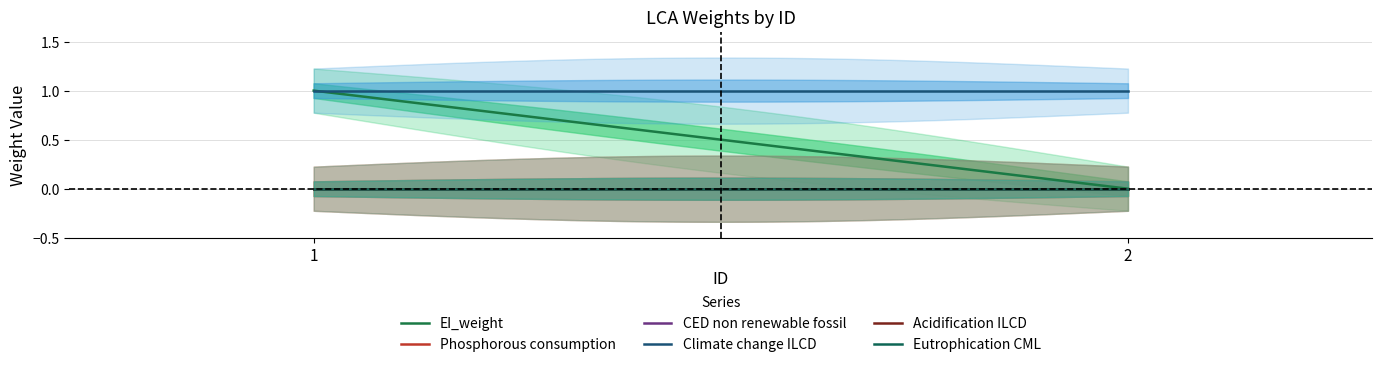

At which category is the sum across all series the highest?

1